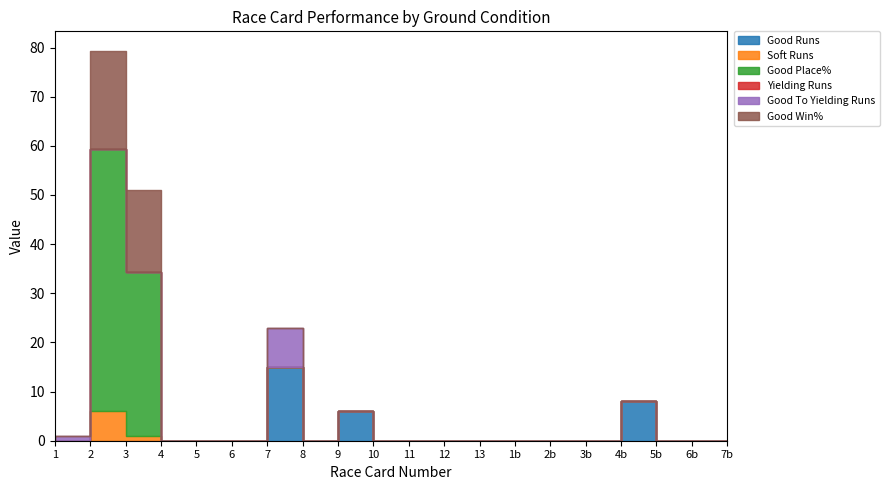

In Good To Yielding Runs, how many points are higher than both neighbors (excluding endpoints)?

2